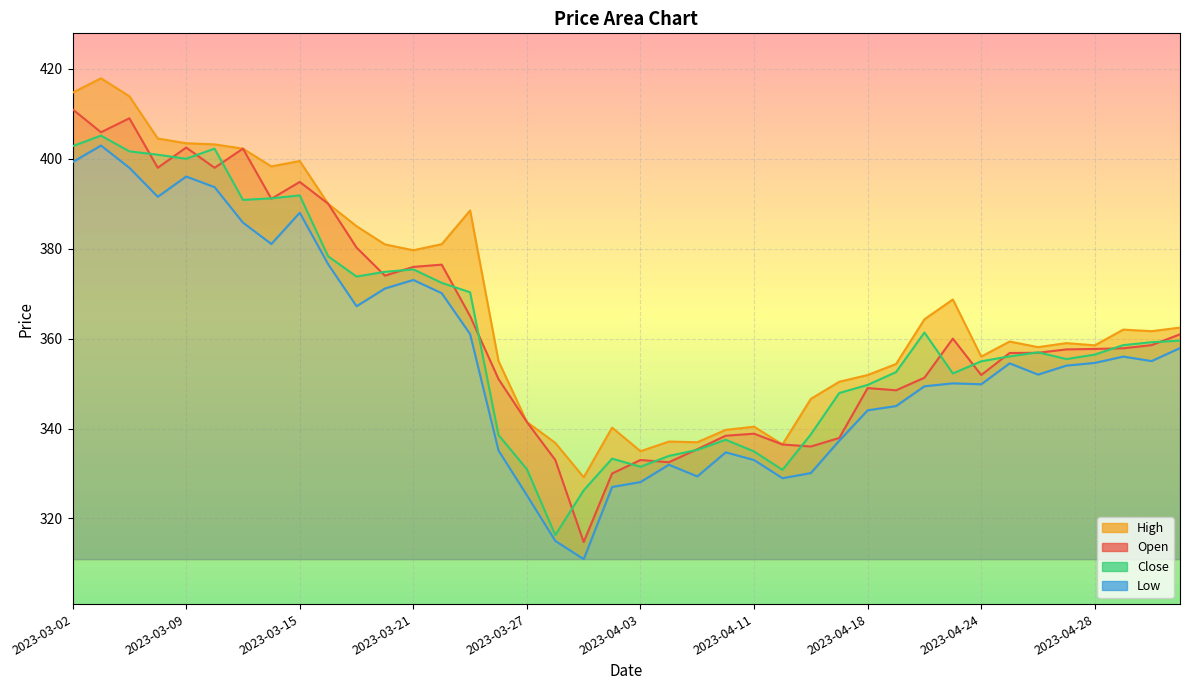

True or false: High has a value of 96.3 at 14.

False